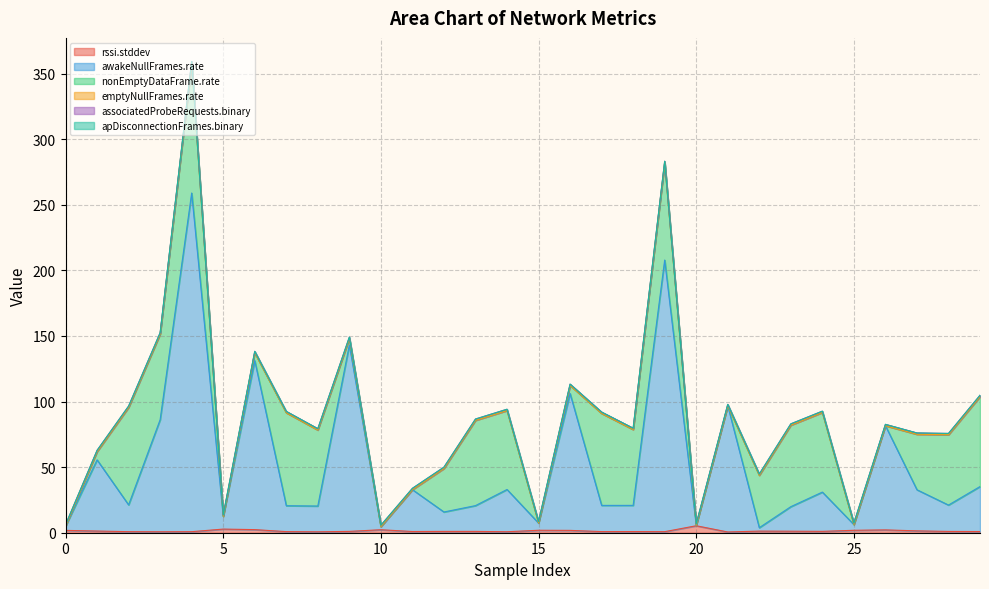

At 18, list the series in order from smallest to largest.

emptyNullFrames.rate, apDisconnectionFrames.binary, rssi.stddev, associatedProbeRequests.binary, awakeNullFrames.rate, nonEmptyDataFrame.rate